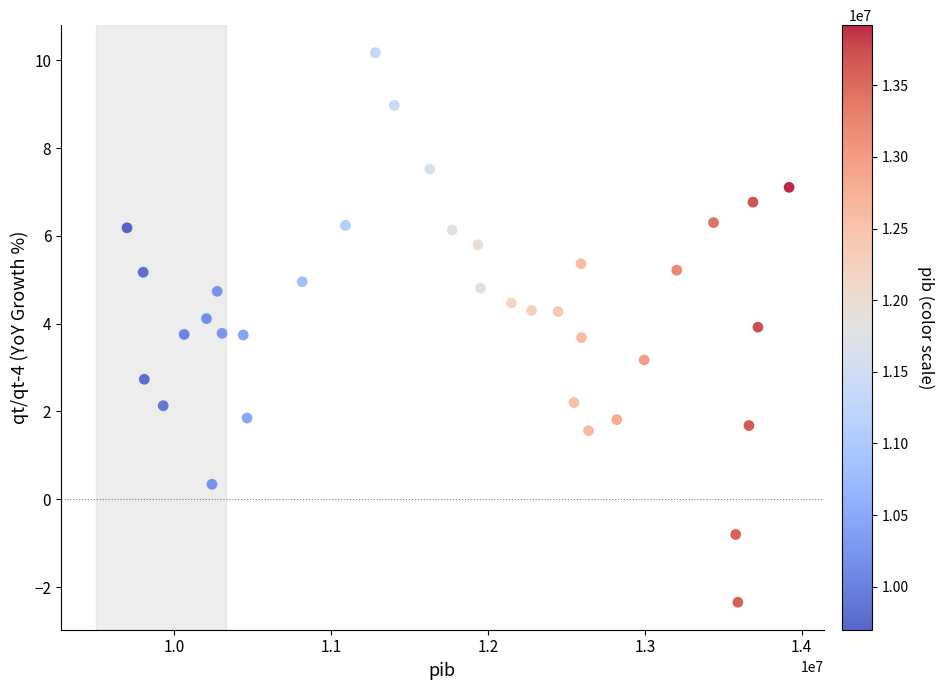

What is the range of X values (max minus min)?

4220264.0